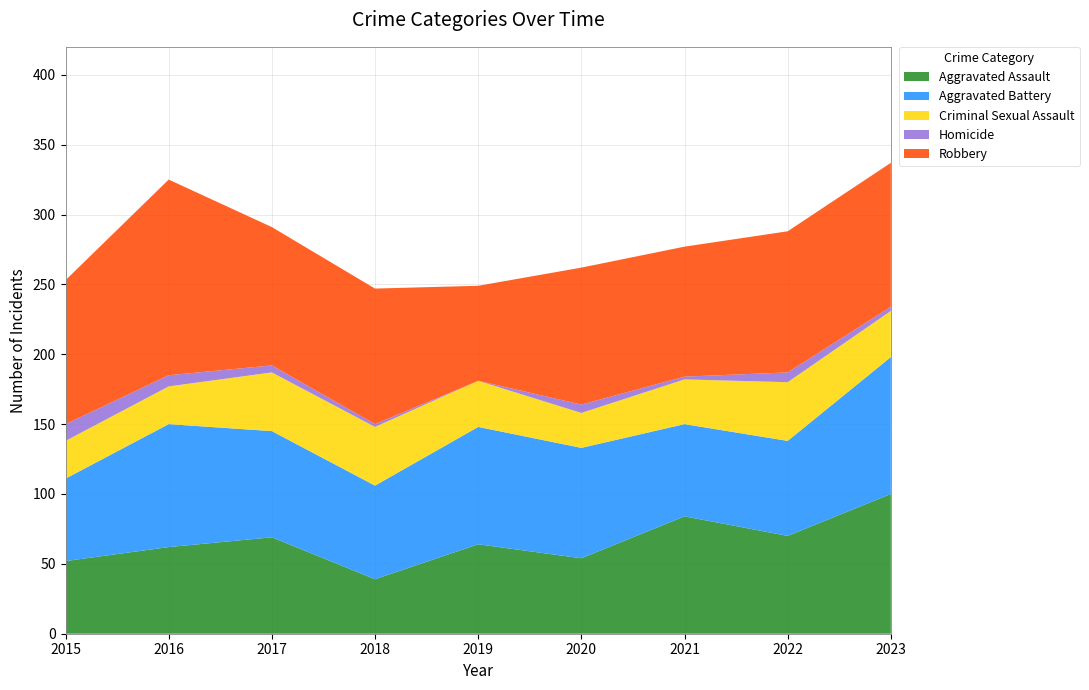

Reading right to left, what are all the values shown in this chart?

Aggravated Assault: 100	70	84	54	64	39	69	62	52
Aggravated Battery: 98	68	66	79	84	67	76	88	59
Criminal Sexual Assault: 33	42	32	25	33	42	42	27	27
Homicide: 3	7	2	6	0	2	5	8	12
Robbery: 103	101	93	98	68	97	99	140	103